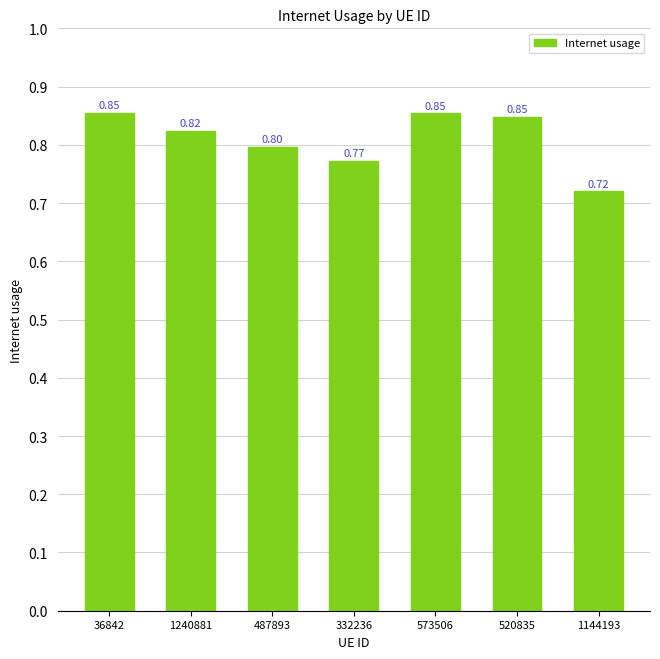

Between 520835 and 332236, which is larger?

520835